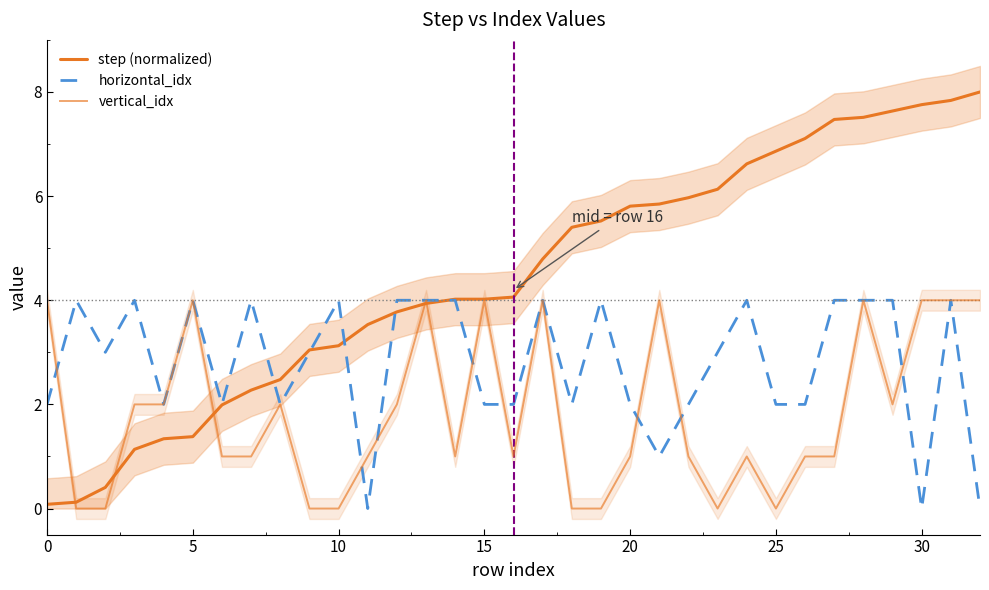

Which series ends up on top after the final intersection of step (normalized) and vertical_idx?

step (normalized)